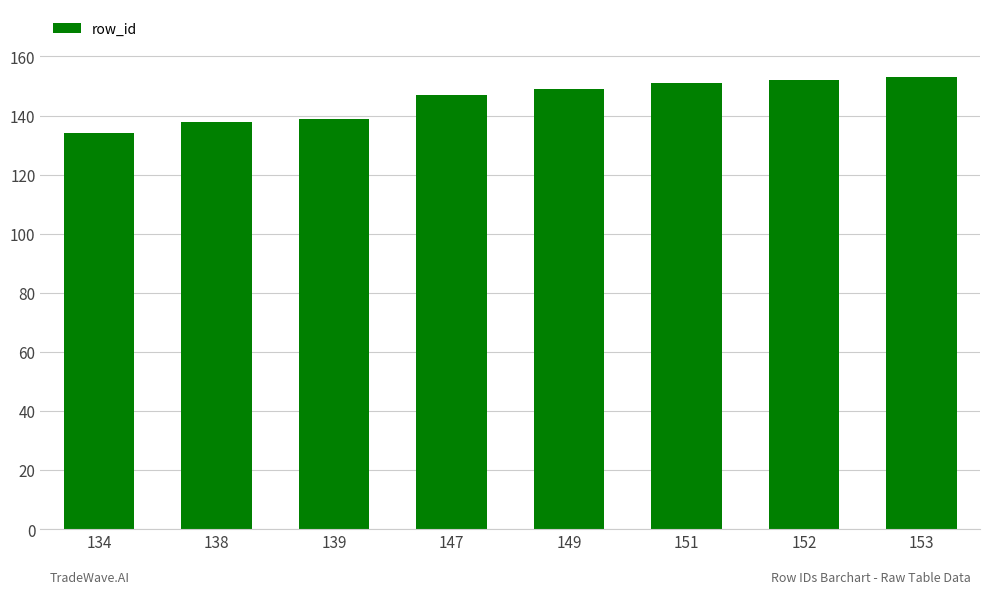

Reading left to right, what are all the values shown in this chart?

134=134	138=138	139=139	147=147	149=149	151=151	152=152	153=153